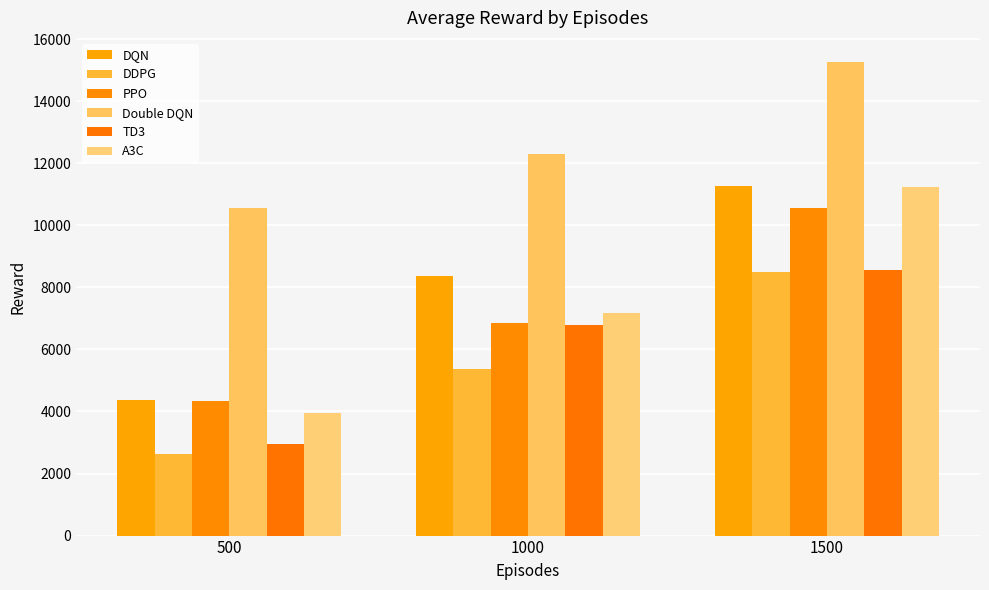

Reading right to left, transcribe all the data shown in this chart.

DQN: 11270.3	8362.6	4361.6
DDPG: 8486.3	5382.9	2644.1
PPO: 10546.0	6851.4	4325.5
Double DQN: 15278.2	12309.1	10546.0
TD3: 8558.8	6798.2	2957.2
A3C: 11220.7	7182.5	3955.8